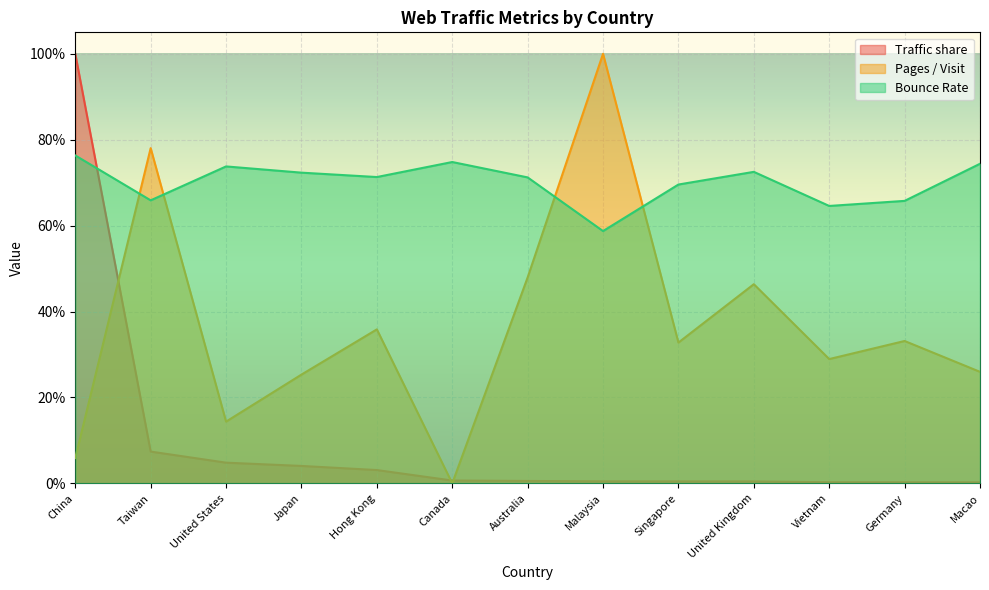

True or false: Bounce Rate has a value of 0.7 at Canada.

True